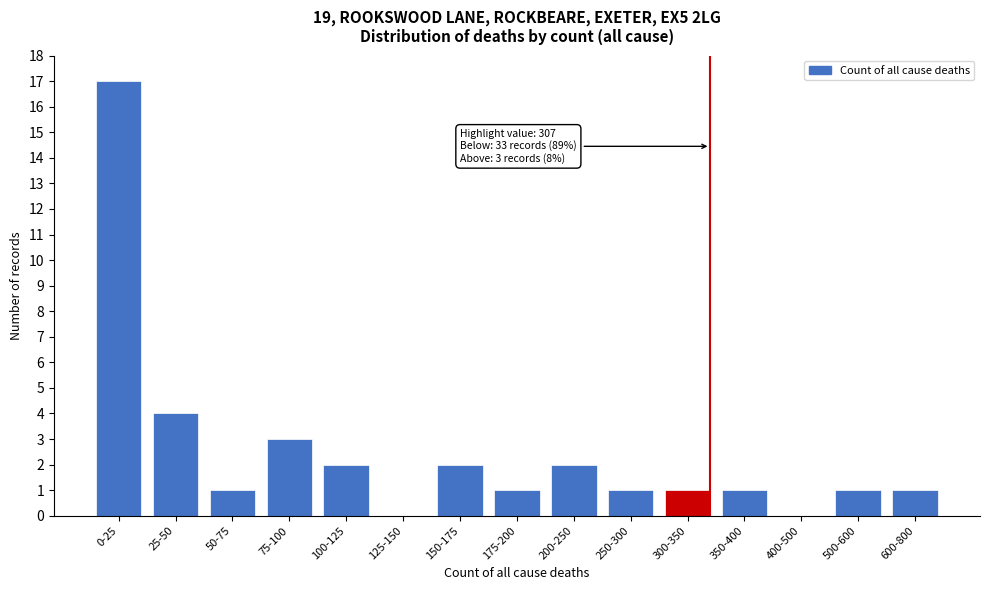

Reading left to right, list all the values displayed in this chart.

0-25=17	25-50=4	50-75=1	75-100=3	100-125=2	125-150=0	150-175=2	175-200=1	200-250=2	250-300=1	300-350=1	350-400=1	400-500=0	500-600=1	600-800=1